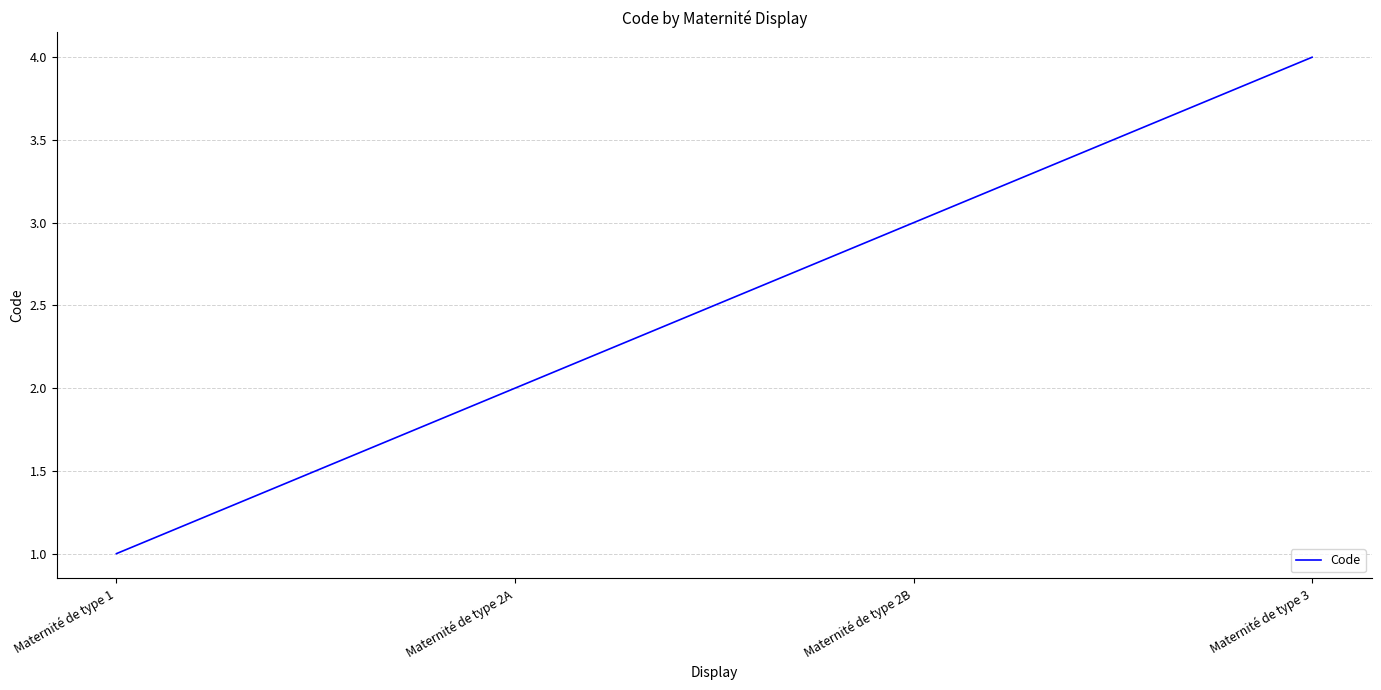

What is the change in value from Maternité de type 2A to Maternité de type 3?

+2